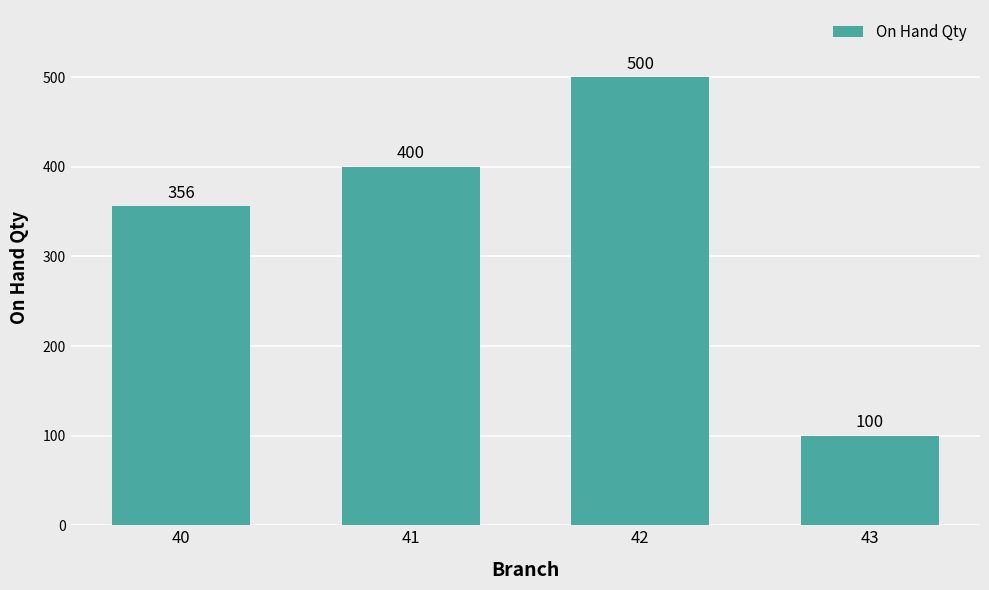

True or false: the data shows 400 at 41.

True